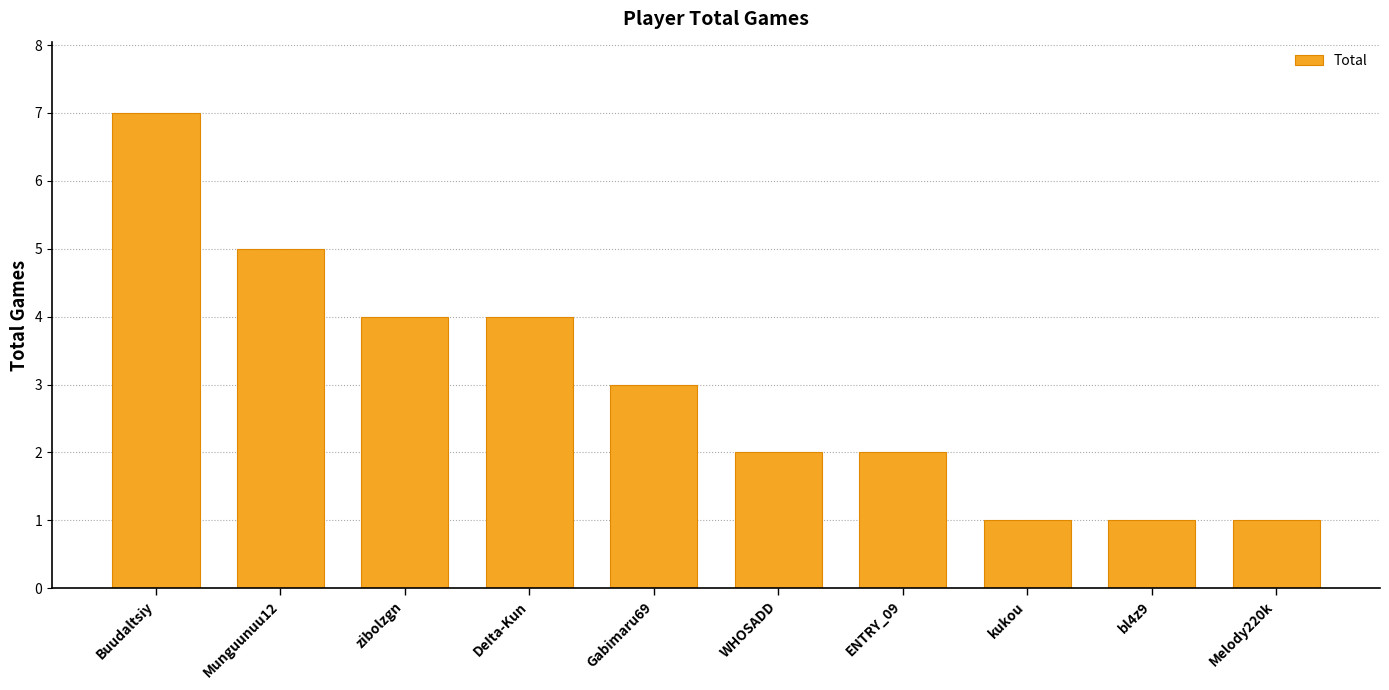

Reading right to left, transcribe all the data shown in this chart.

1	1	1	2	2	3	4	4	5	7